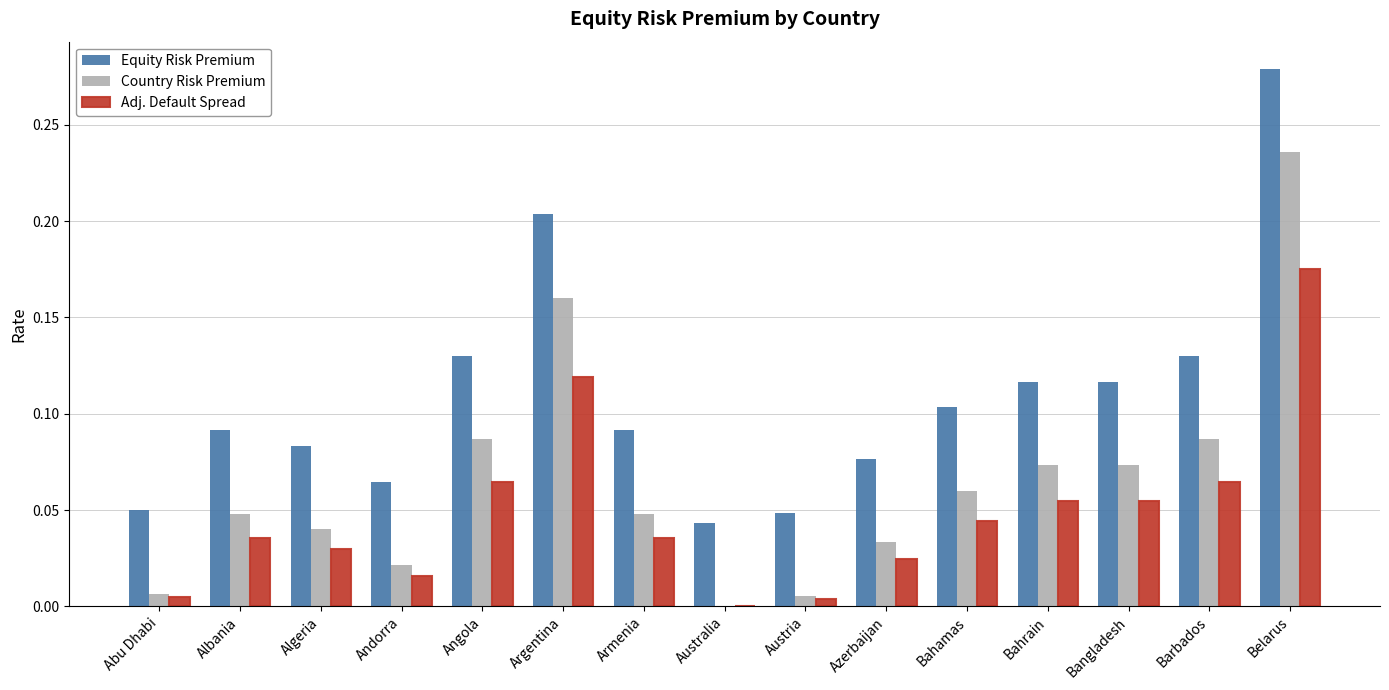

What are all the series names shown in the legend?

Equity Risk Premium, Country Risk Premium, Adj. Default Spread